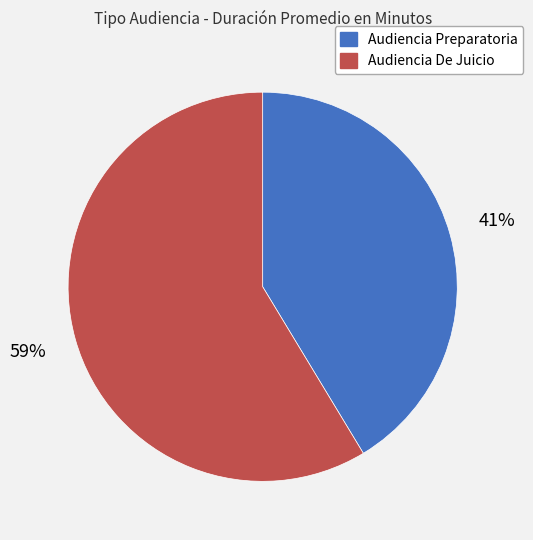

What percentage is the Audiencia De Juicio slice, to the nearest percent?

59%